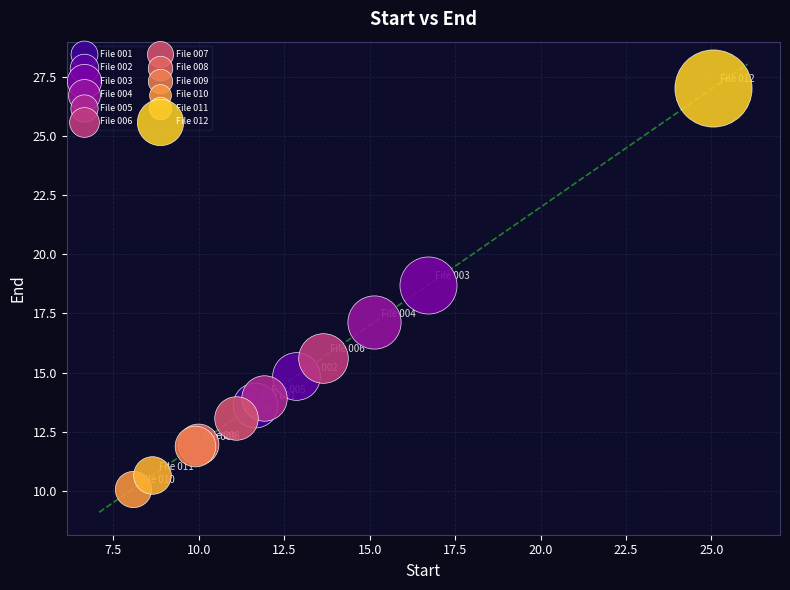

What are all the series names shown in the legend?

File 001, File 002, File 003, File 004, File 005, File 006, File 007, File 008, File 009, File 010, File 011, File 012